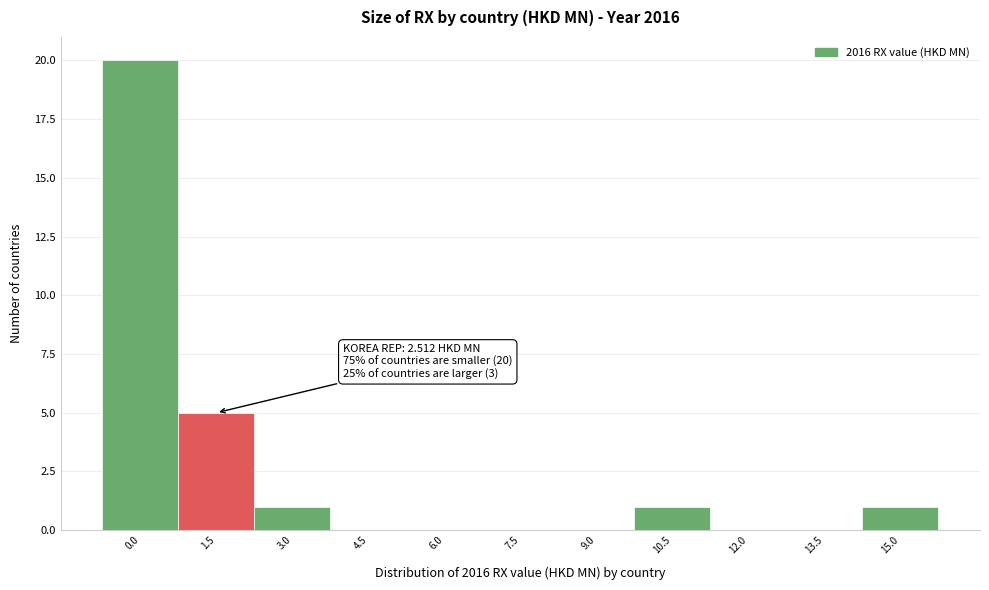

Reading left to right, what are all the values shown in this chart?

0.0=20	1.5=5	3.0=1	4.5=0	6.0=0	7.5=0	9.0=0	10.5=1	12.0=0	13.5=0	15.0=1